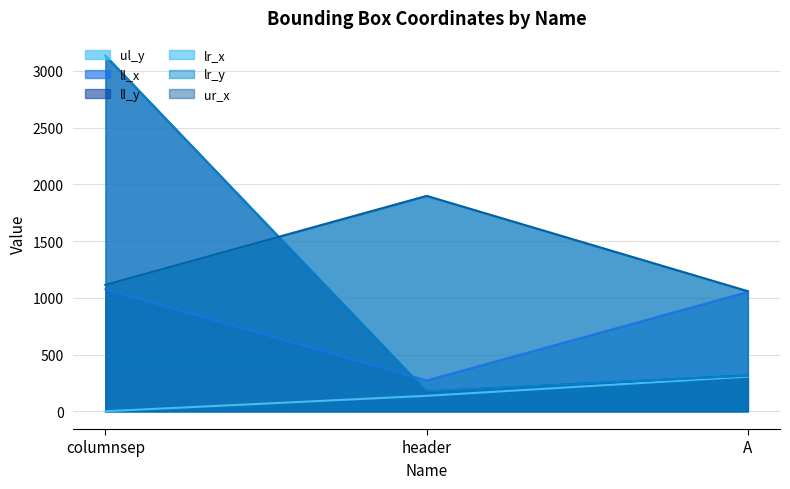

The ll_x series shows 337 at columnsep. True or false?

False